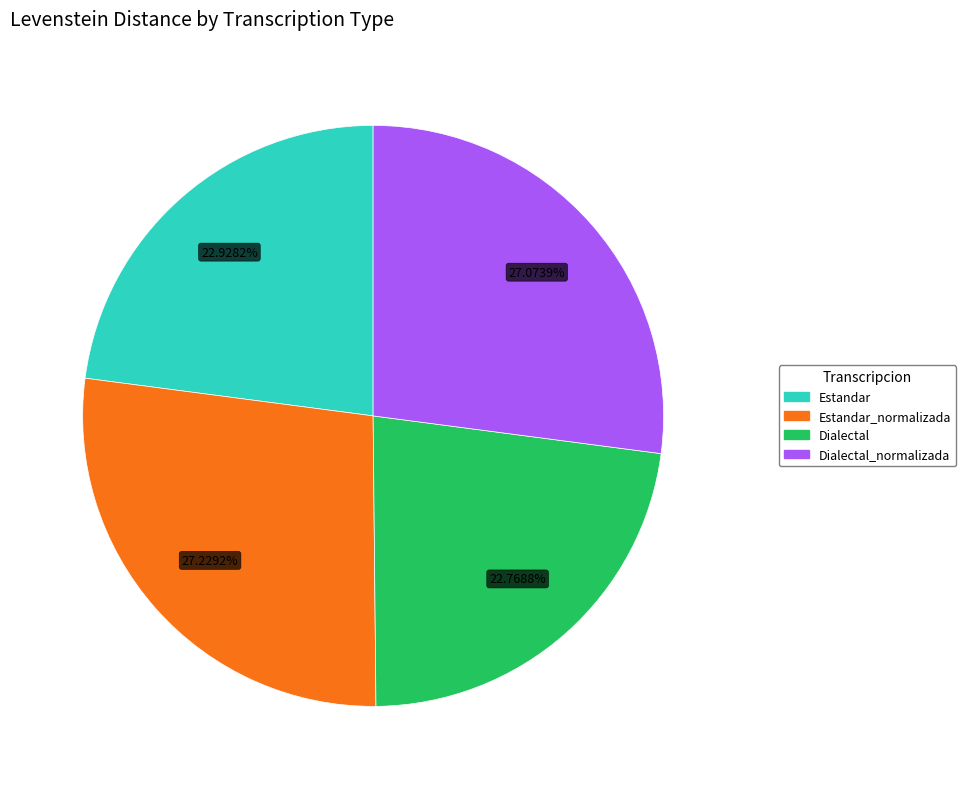

What percentage is the Dialectal slice, to the nearest percent?

23%